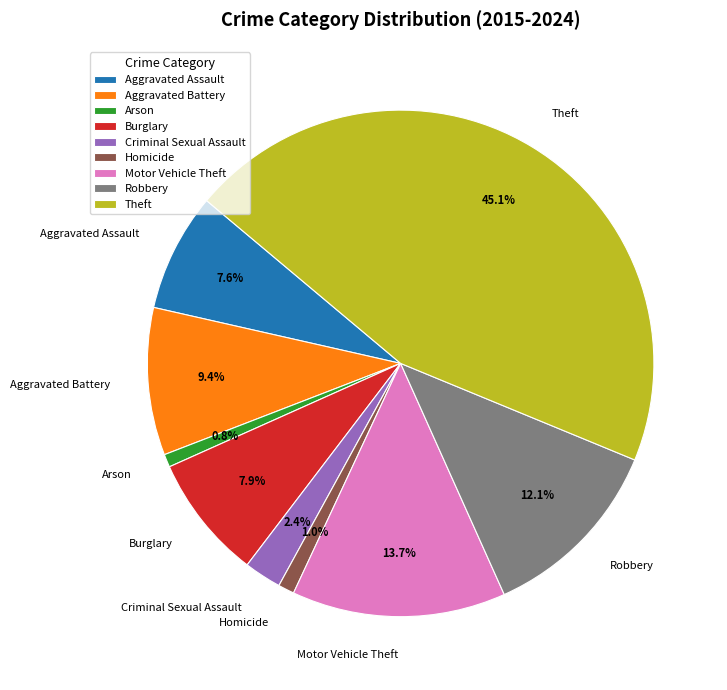

Is it true that Aggravated Battery is 1% of the pie?

False